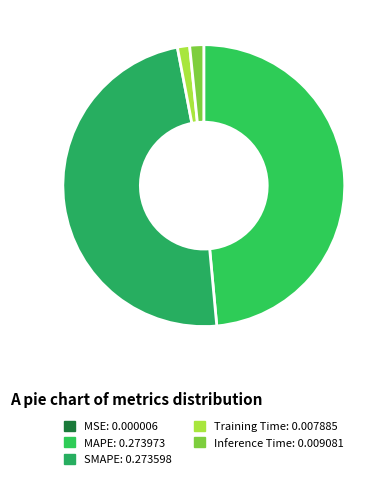

How much of the chart is everything except Inference Time?

98.4%